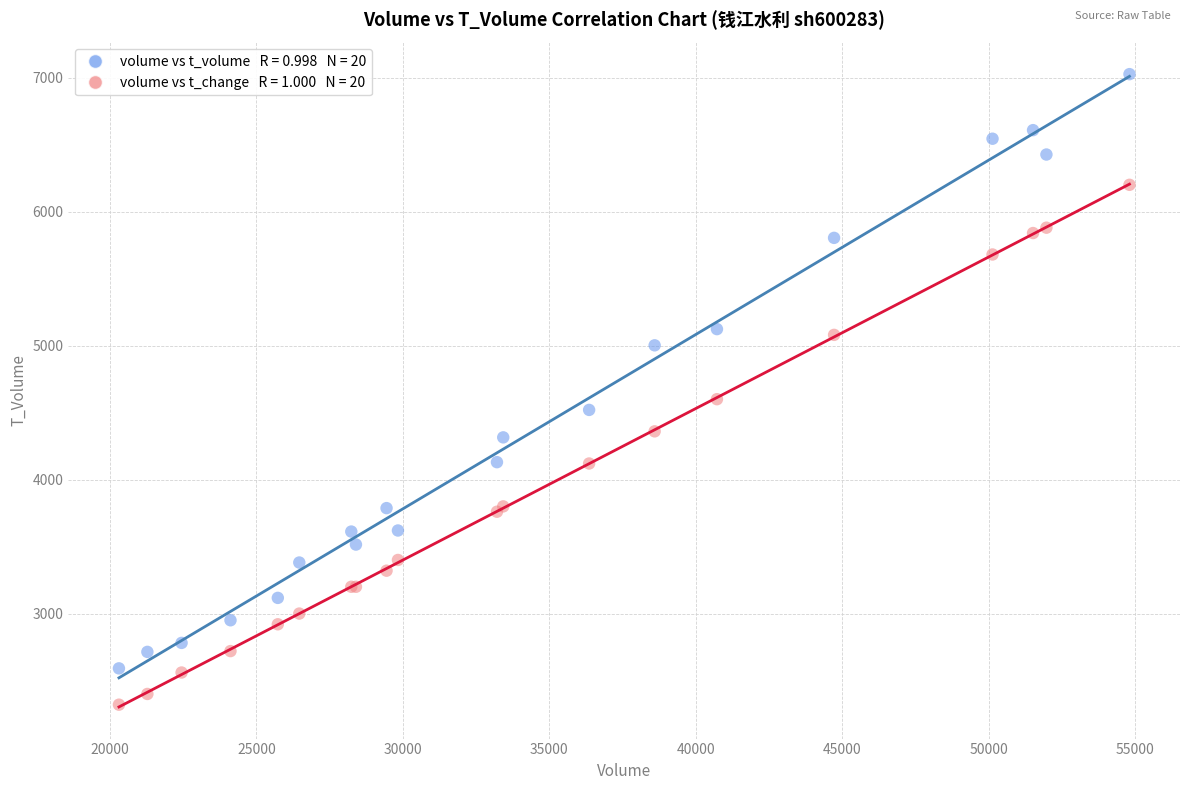

Across all series, what Y value is closest to 4673?

4600